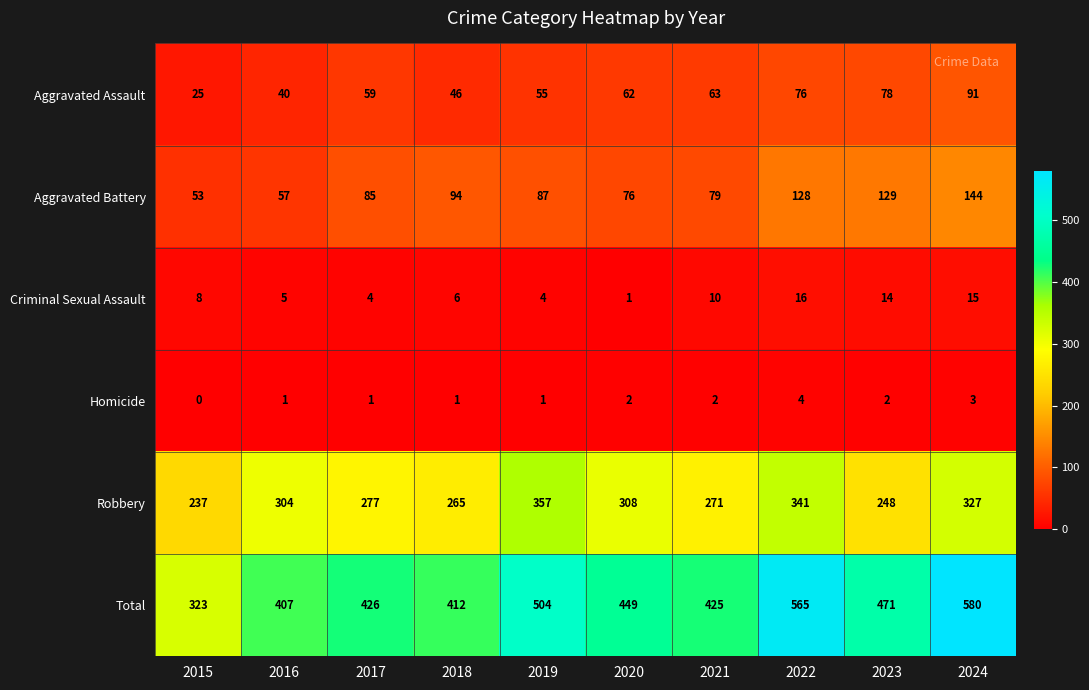

At 2015, list the series in order from largest to smallest.

Total, Robbery, Aggravated Battery, Aggravated Assault, Criminal Sexual Assault, Homicide